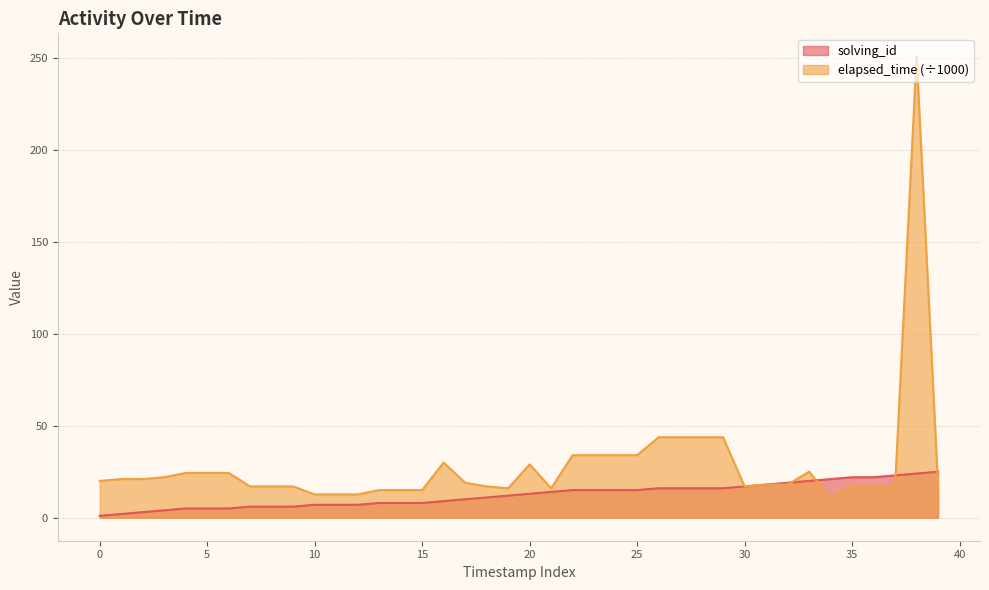

Is it true that elapsed_time (÷1000) equals 17.0 at 30?

True